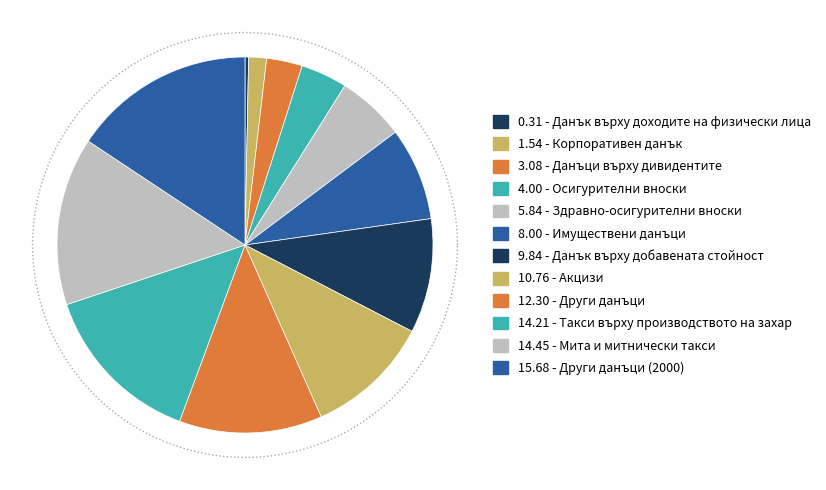

How many segments does this pie chart have?

12